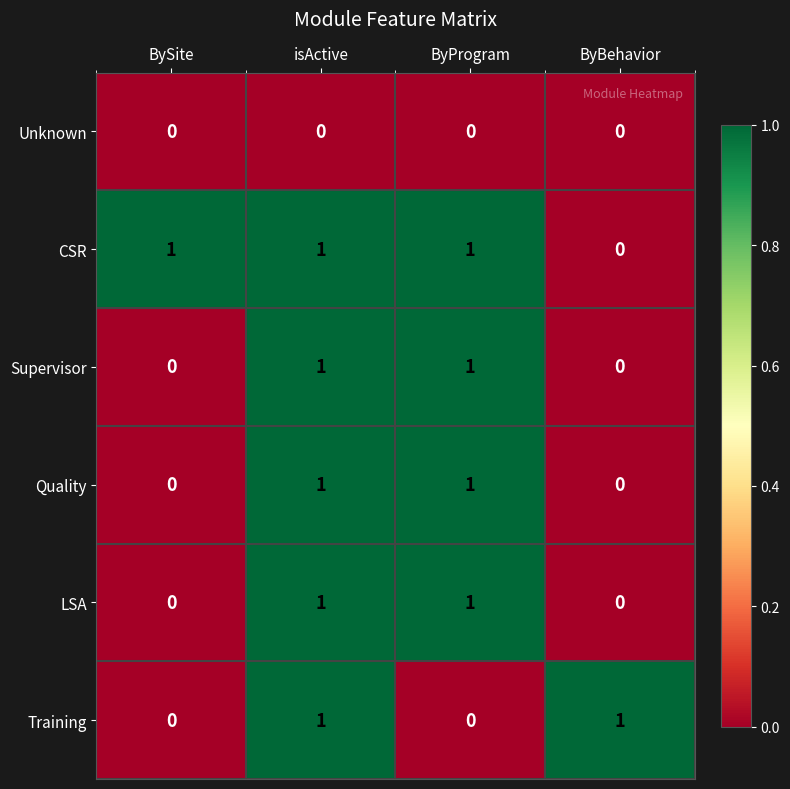

Count the Supervisor values in the range 0 to 1.

4